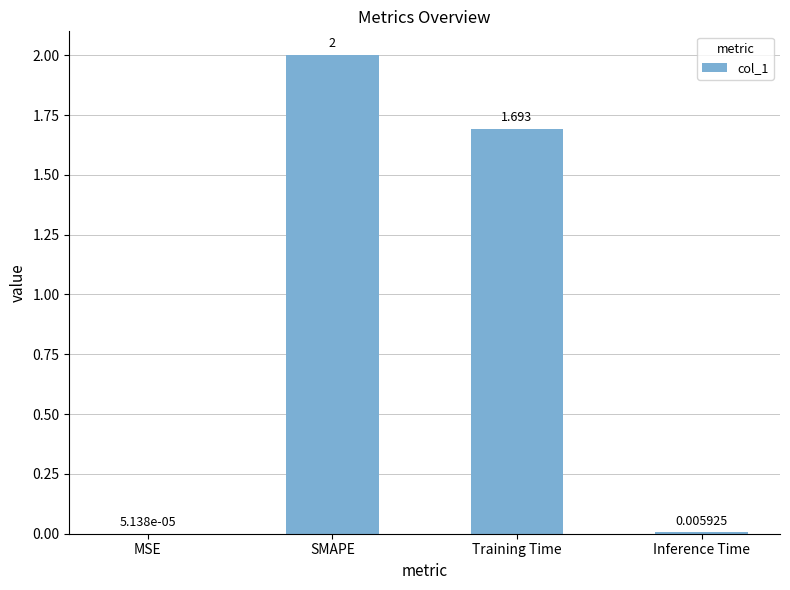

Which has a higher value, SMAPE or Inference Time?

SMAPE